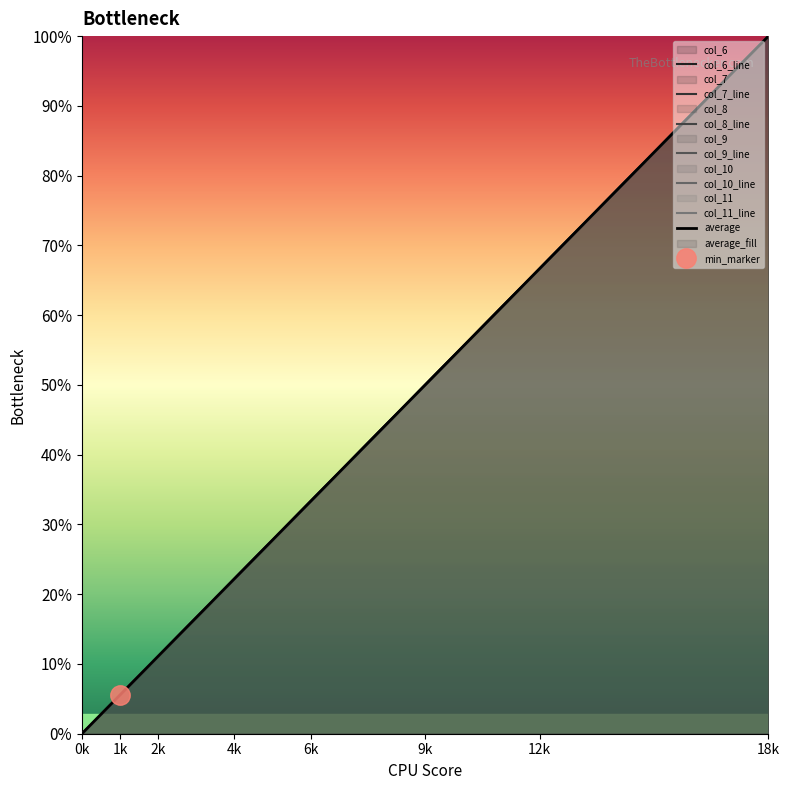

Between 4k and 1k, which is larger?

4k